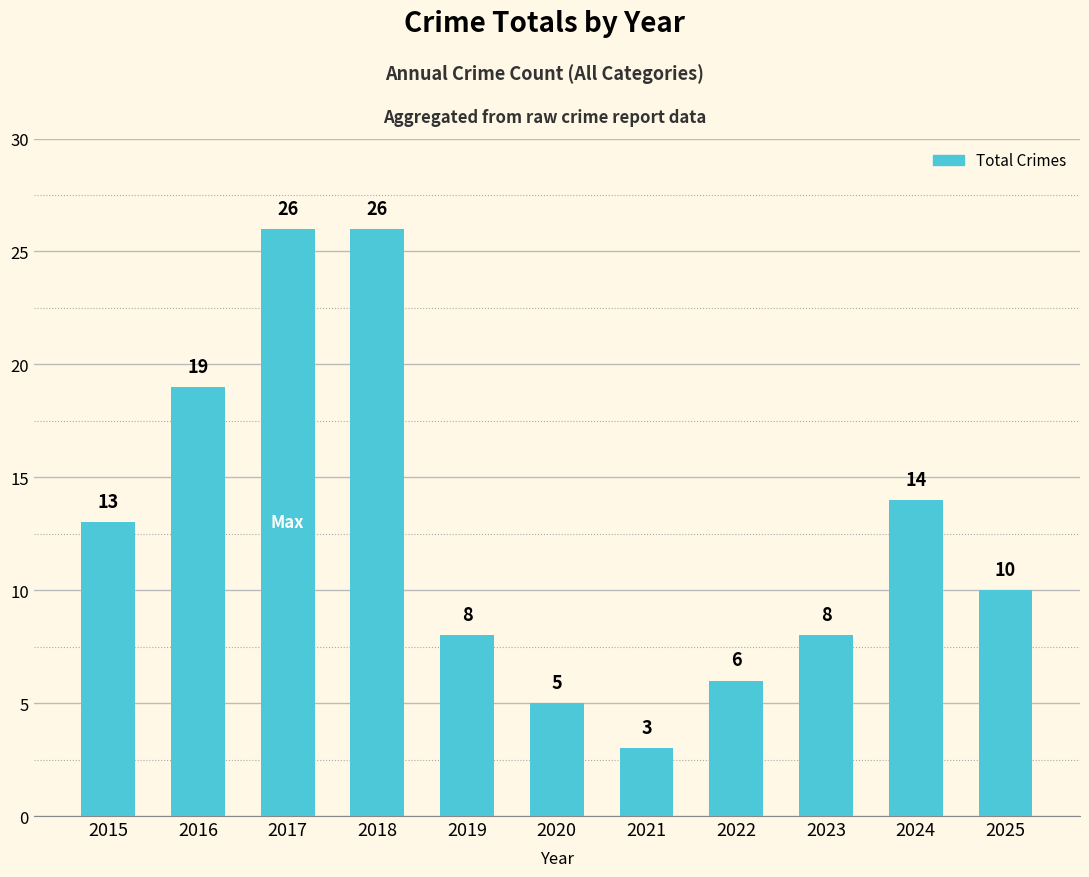

Where is the data nearest to the value 14?

2024